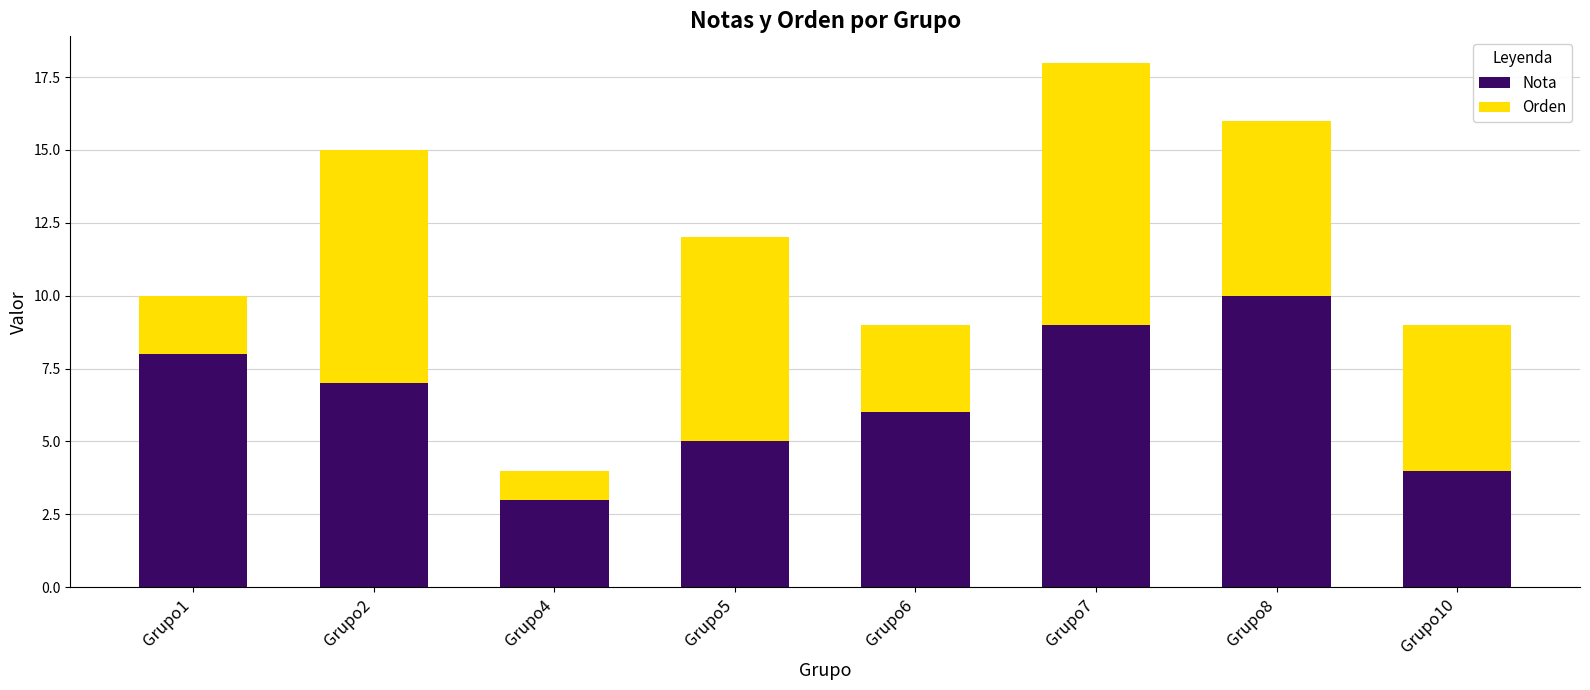

At which category is the sum across all series the highest?

Grupo7